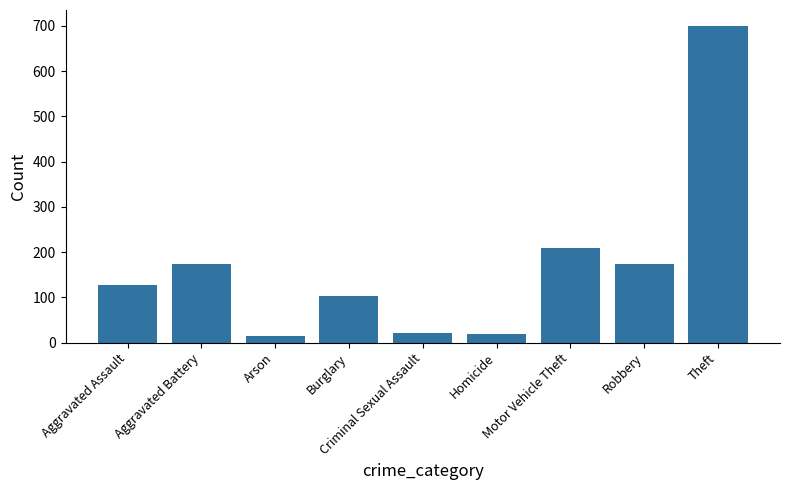

What is the difference between the maximum and second lowest values?

680